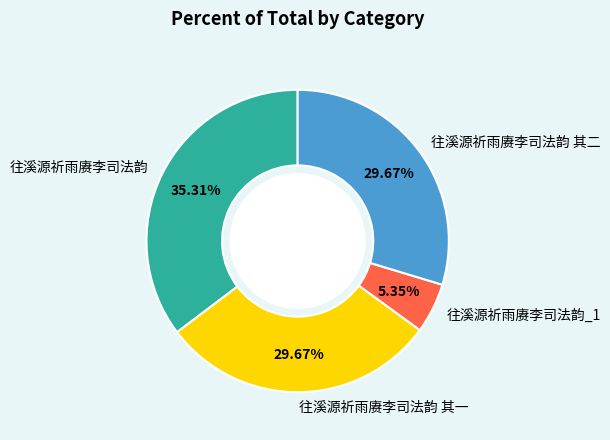

How much of the chart is everything except 往溪源祈雨赓李司法韵 其二?

70.3%